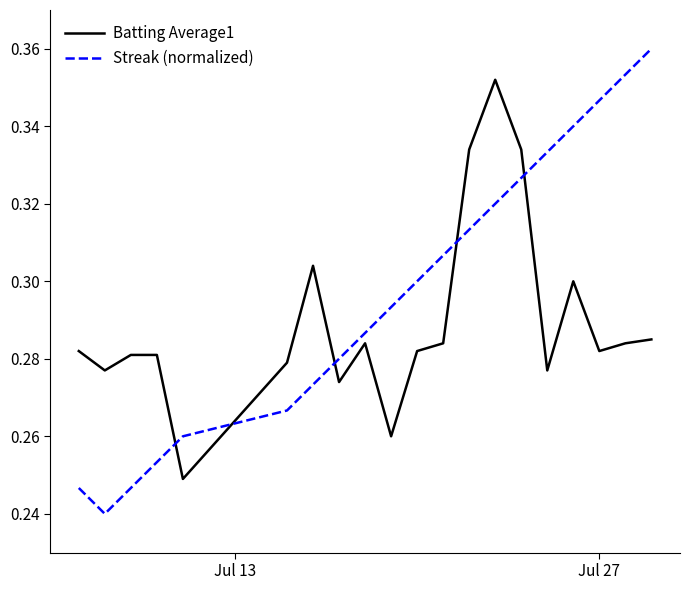

List the series in order of their peak value, highest first.

Streak (normalized), Batting Average1